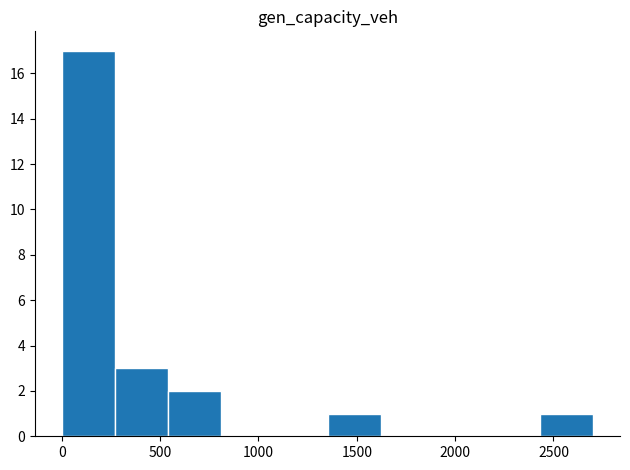

Which range on the x-axis has the tallest bar?

0 to 250